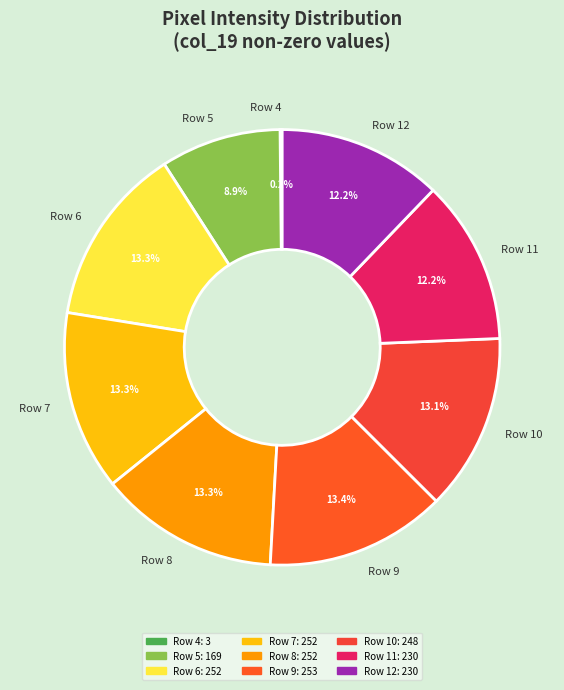

Approximately how many times larger is the value at Row 11 compared to Row 10?

0.9